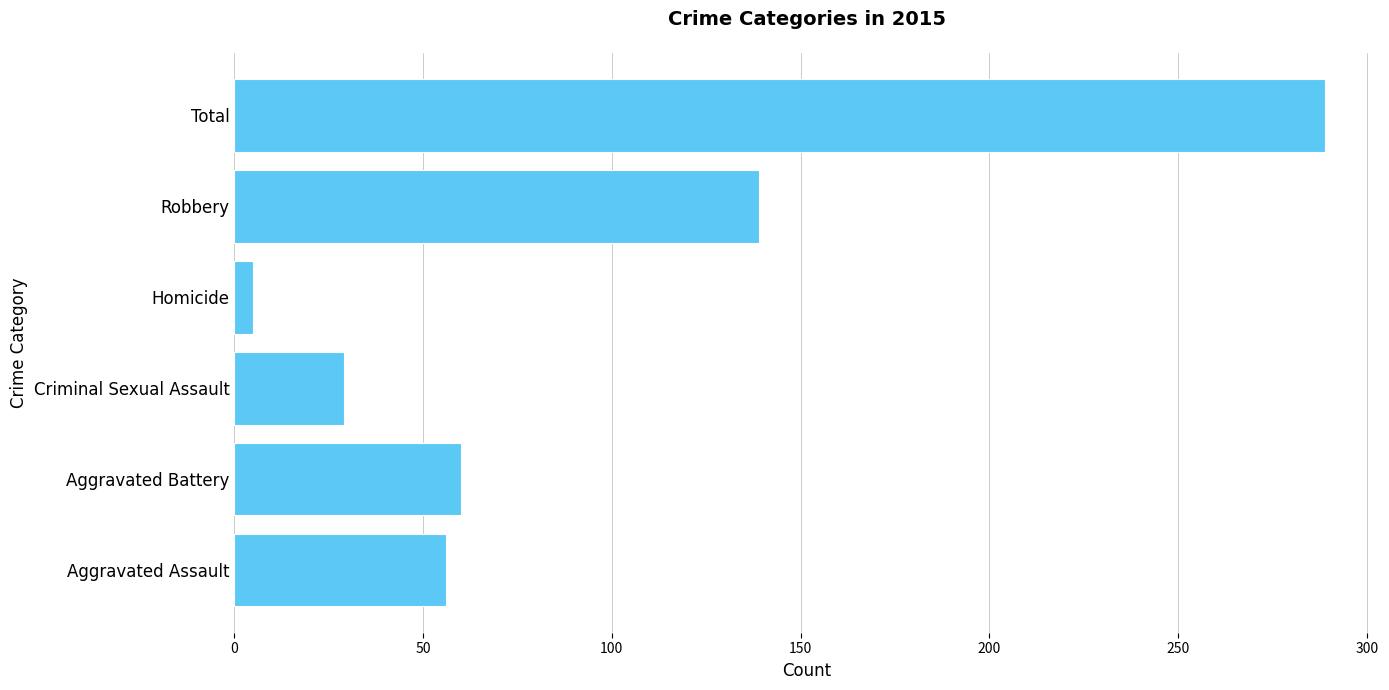

The value at Aggravated Battery is 60. True or false?

True